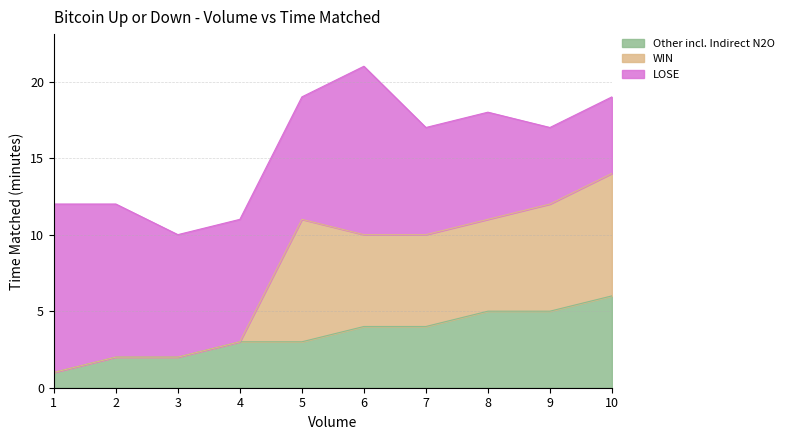

How many values are between 2 and 5?

8